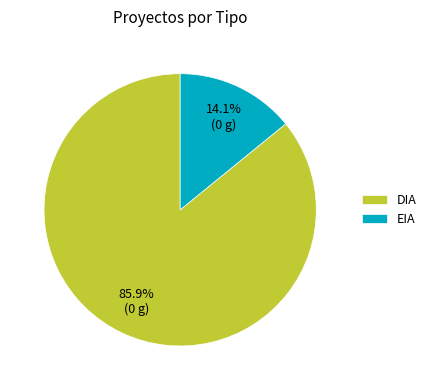

To the nearest percent, what is the combined percentage of DIA and EIA?

100%